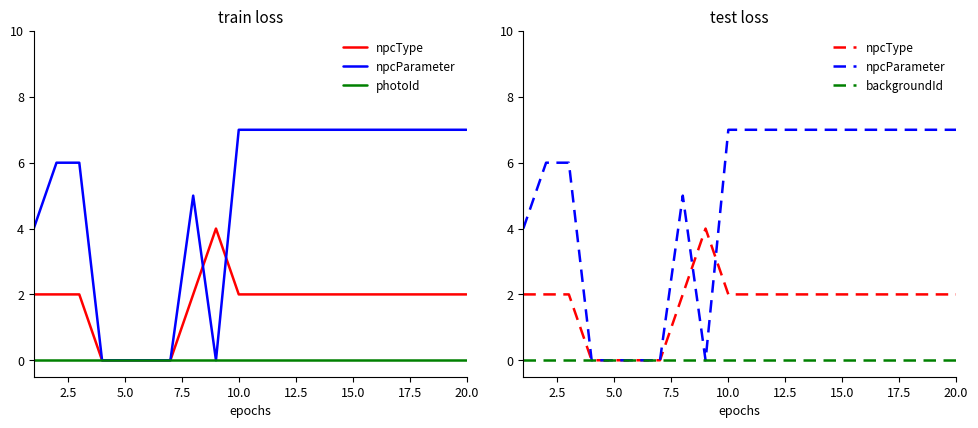

Is the value of backgroundId at 13 greater than the value of npcParameter at 15?

No